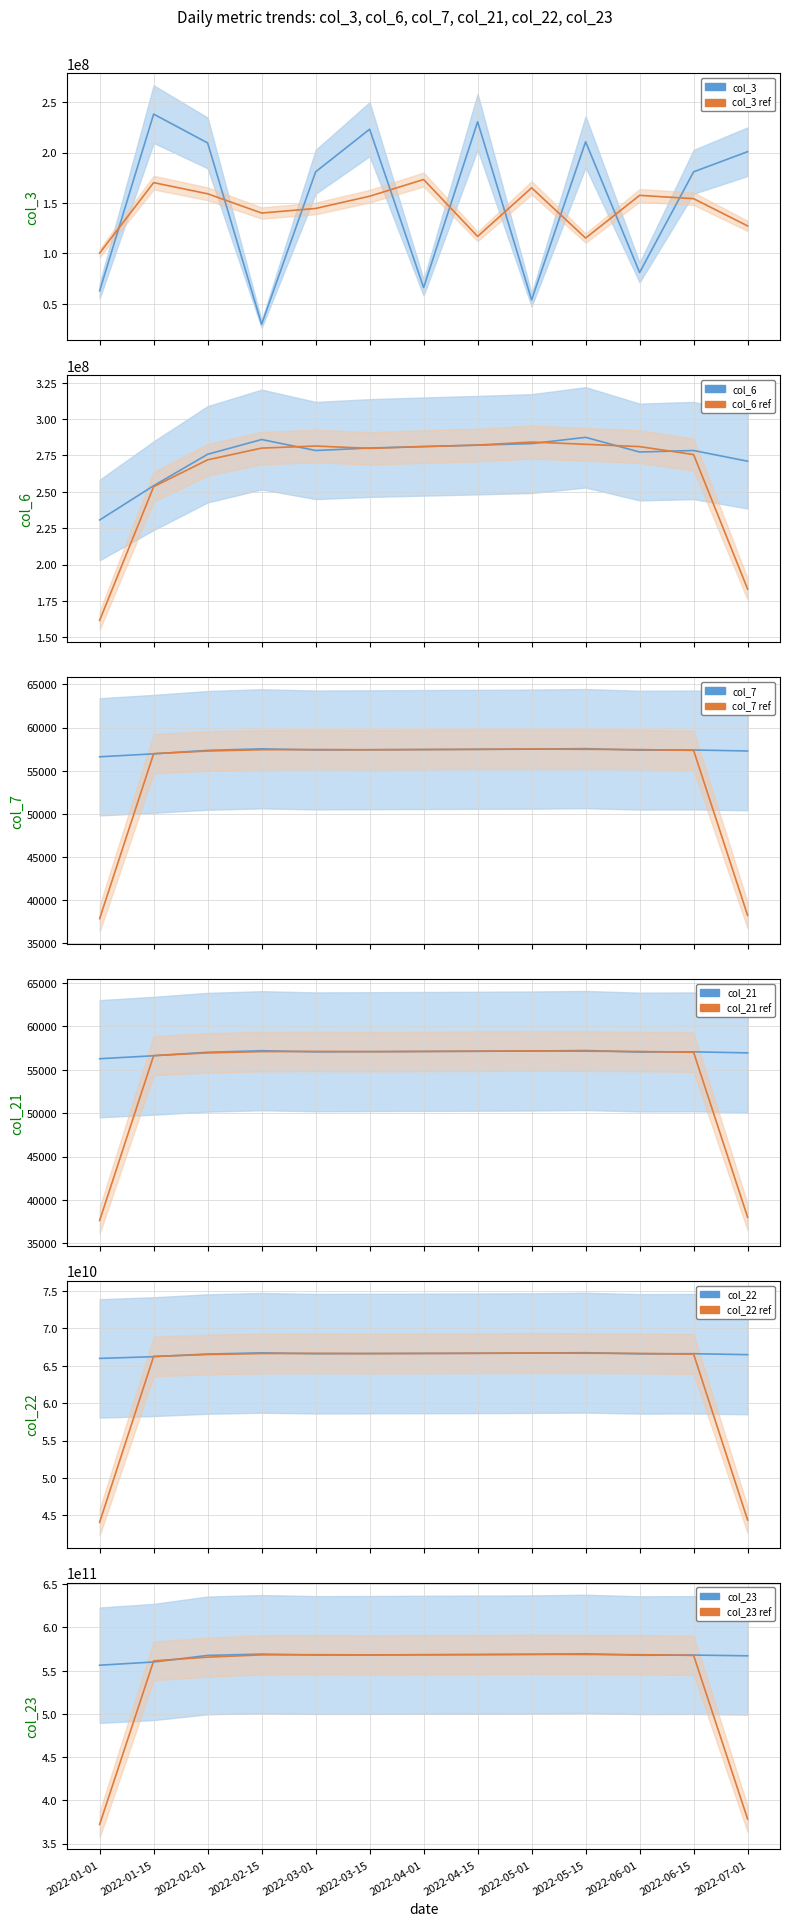

How many categories are shown in the chart?

13